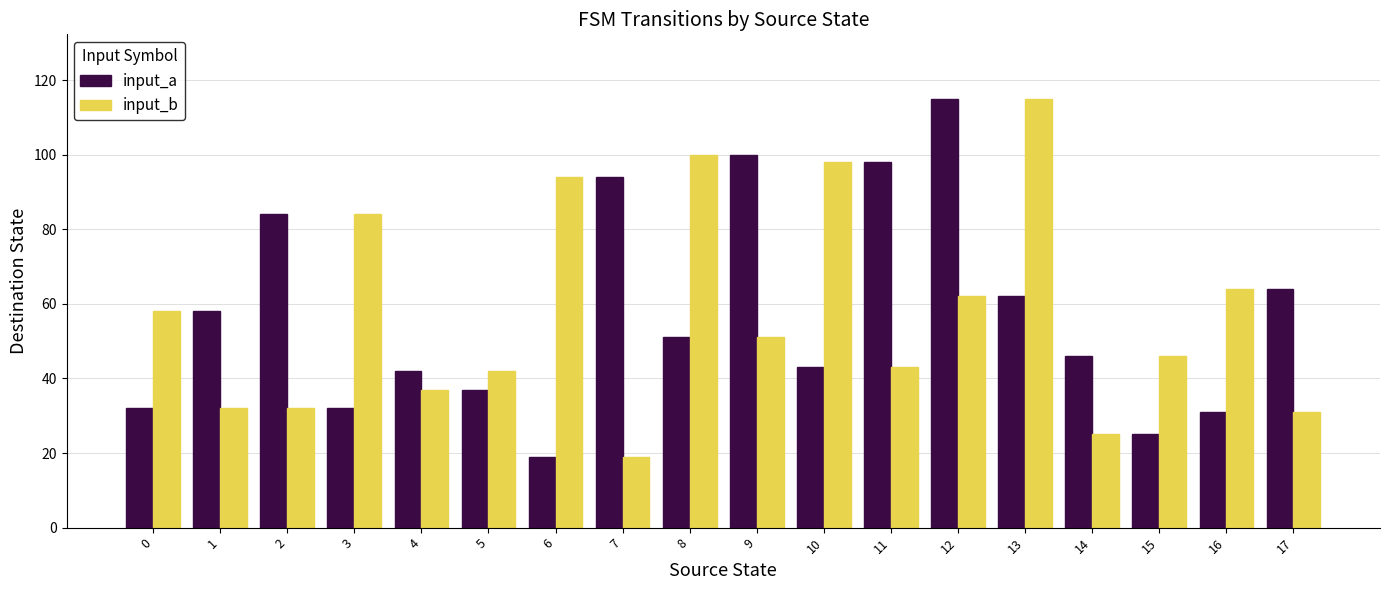

True or false: input_a has a value of 19 at 6.

True